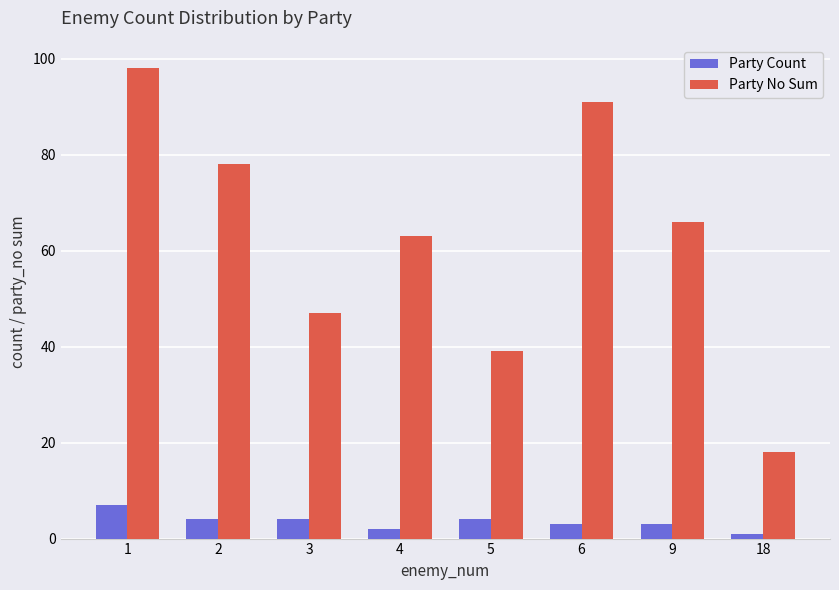

List the series in order of their peak value, highest first.

Party No Sum, Party Count